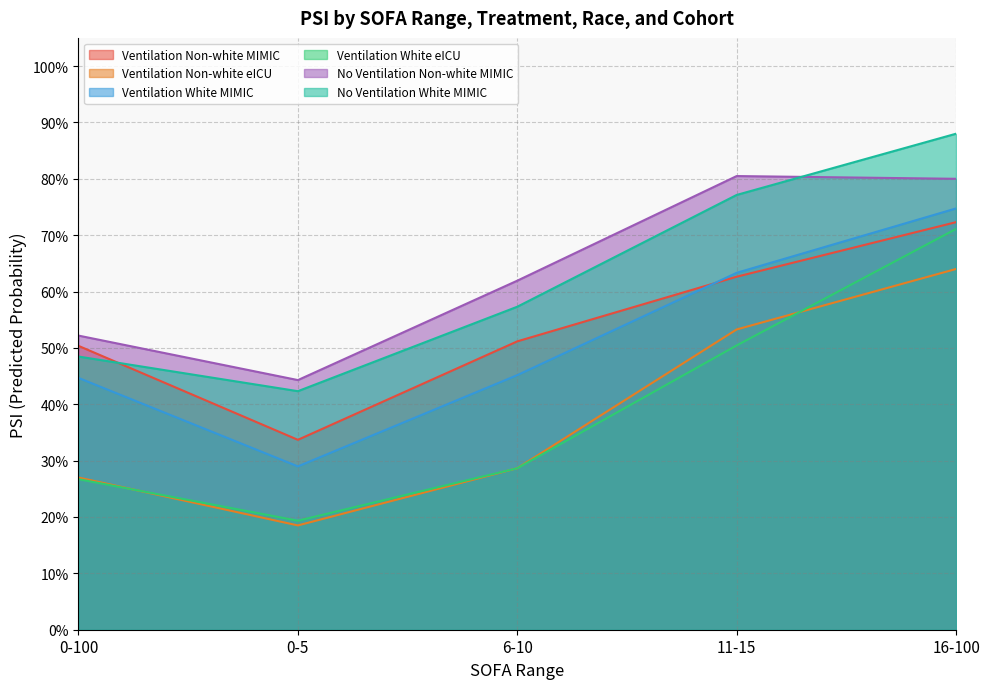

Is the value of No Ventilation Non-white MIMIC at 0-100 greater than the value of Ventilation White eICU at 0-5?

Yes